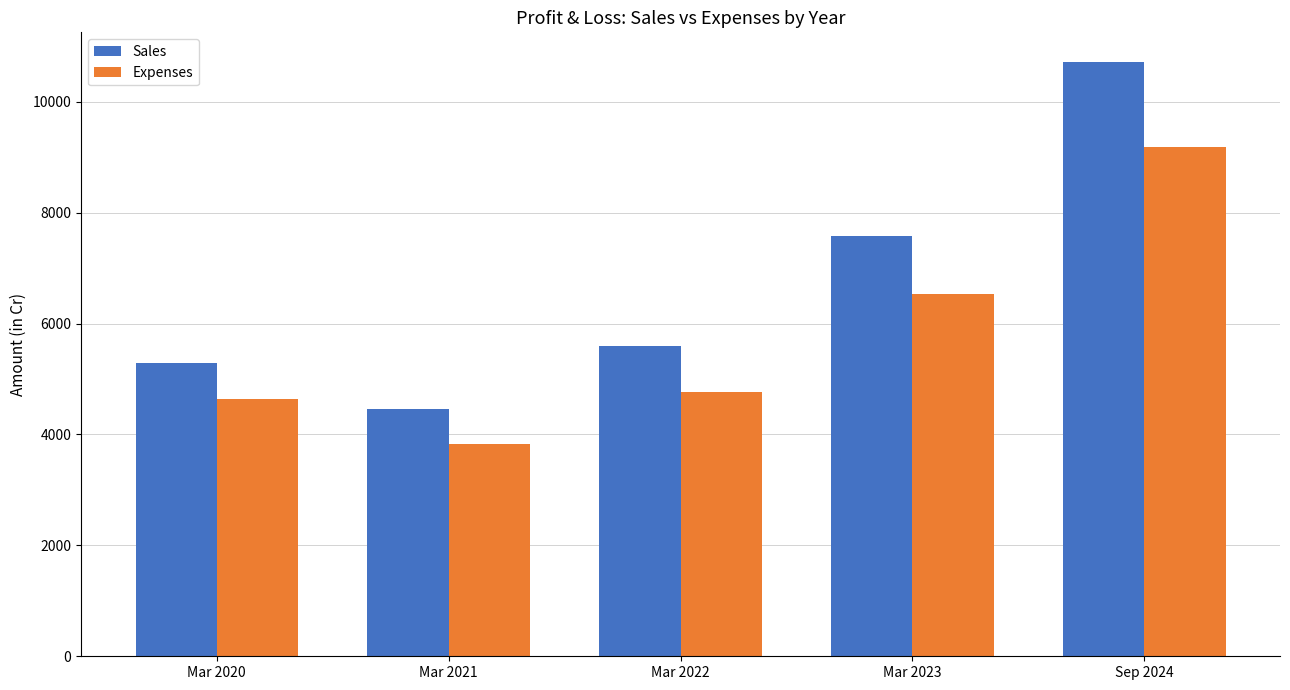

The Sales series shows 5292 at Mar 2020. True or false?

True